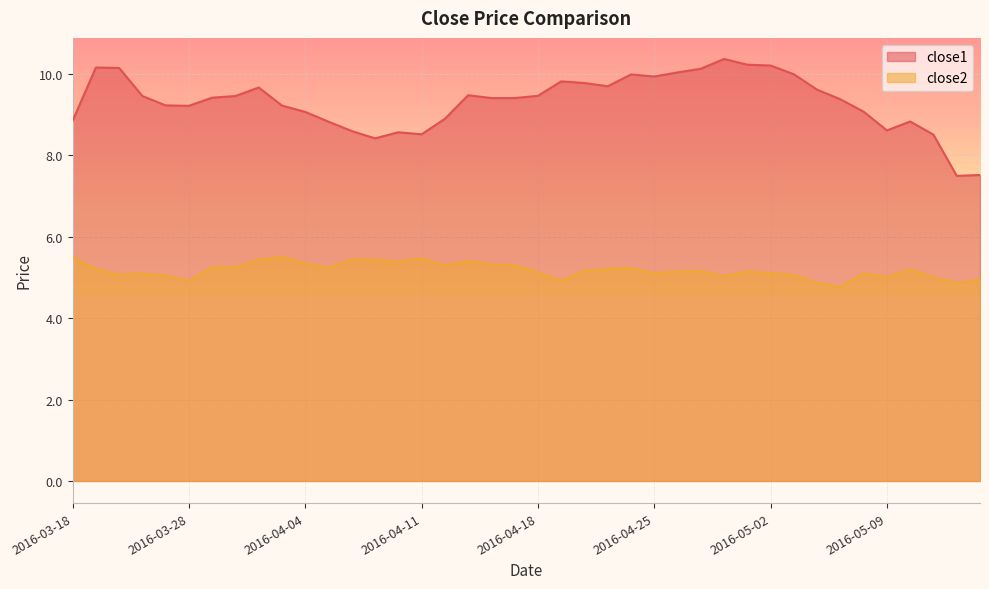

The value of close2 at 2016-05-13 is 5.0. True or false?

True